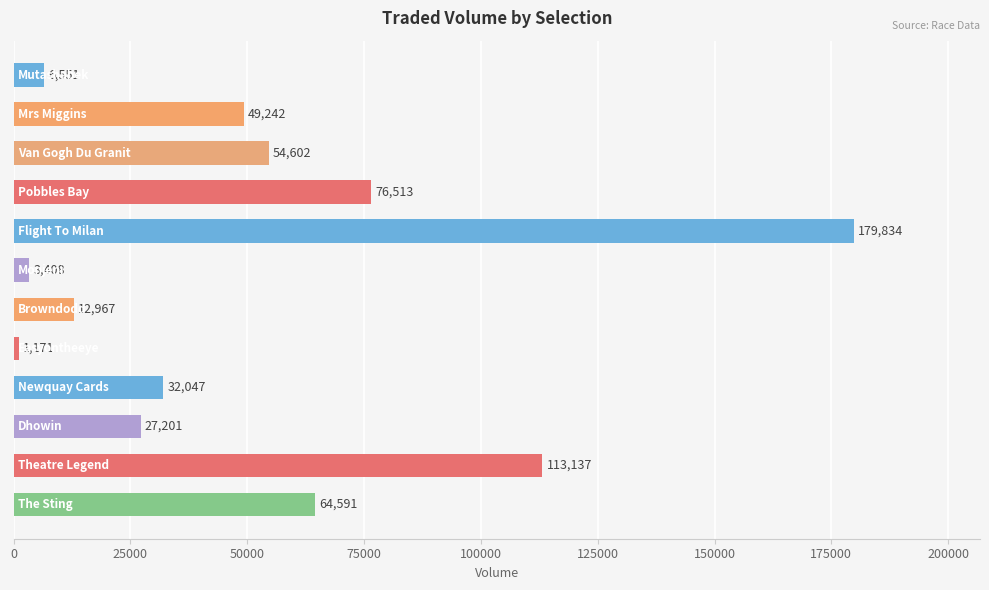

What is the value of the 12th bar from the top?

64591.0